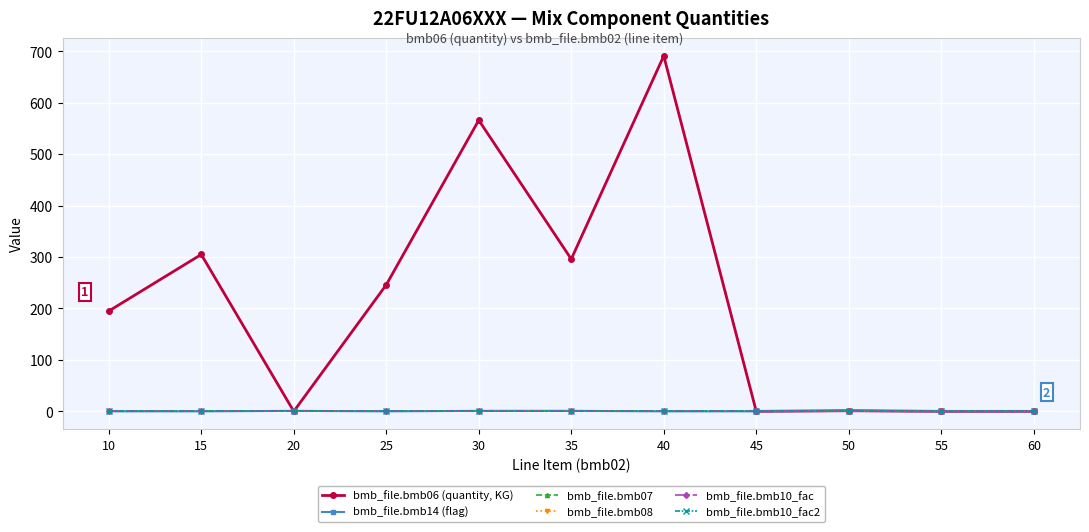

What is the value of the bmb_file.bmb06 (quantity, KG) point at the 4th from the left?

246.0